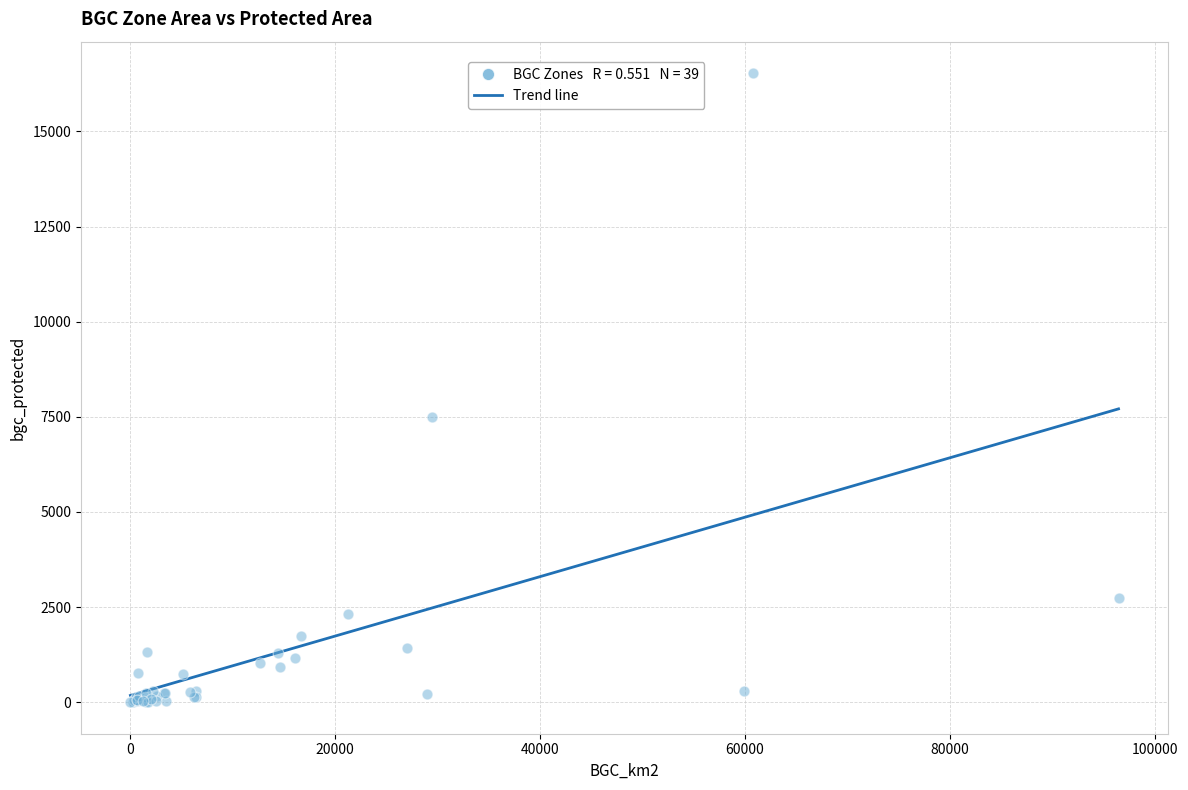

What Y value in the scatter plot is closest to 8266?

7498.9